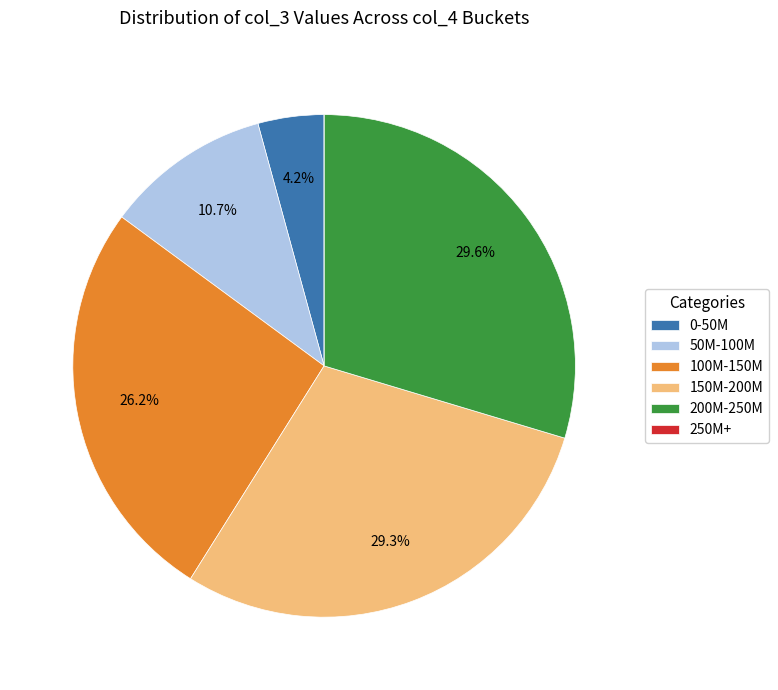

Approximately how many times larger is the value at 200M-250M compared to 100M-150M?

1.1